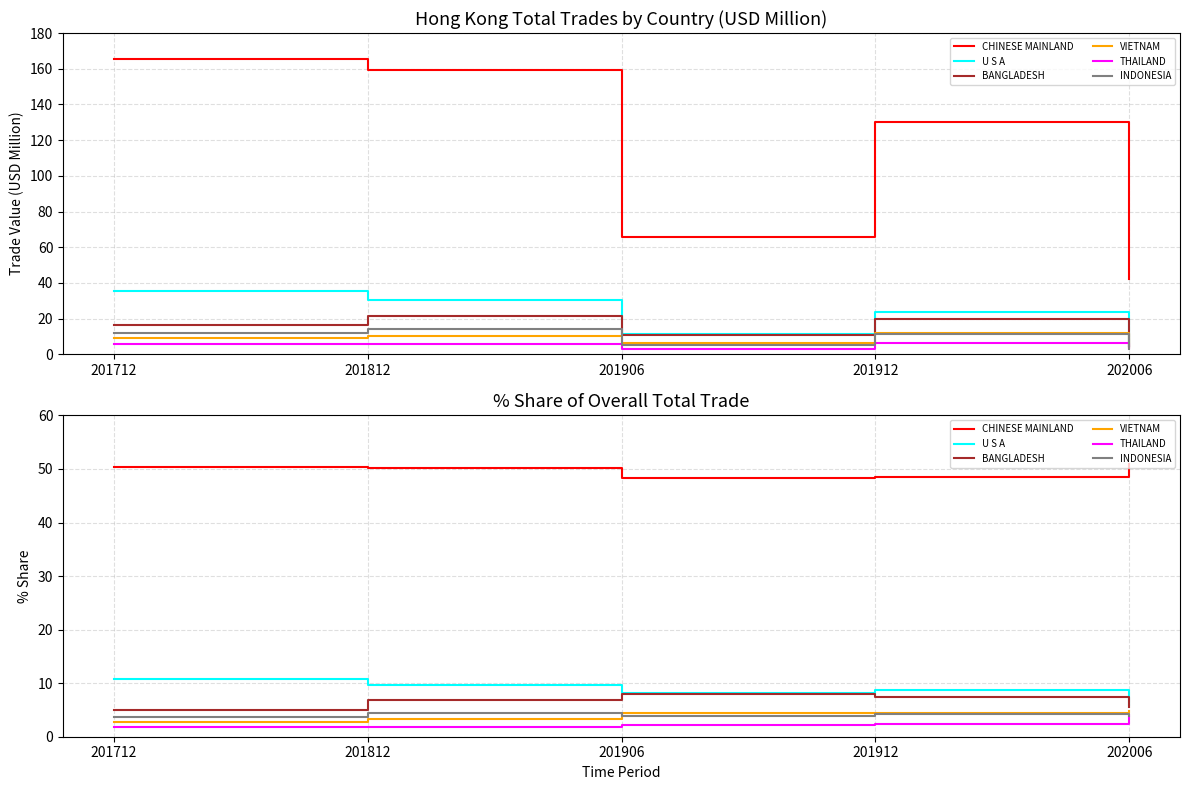

True or false: THAILAND and U S A intersect in this chart.

False